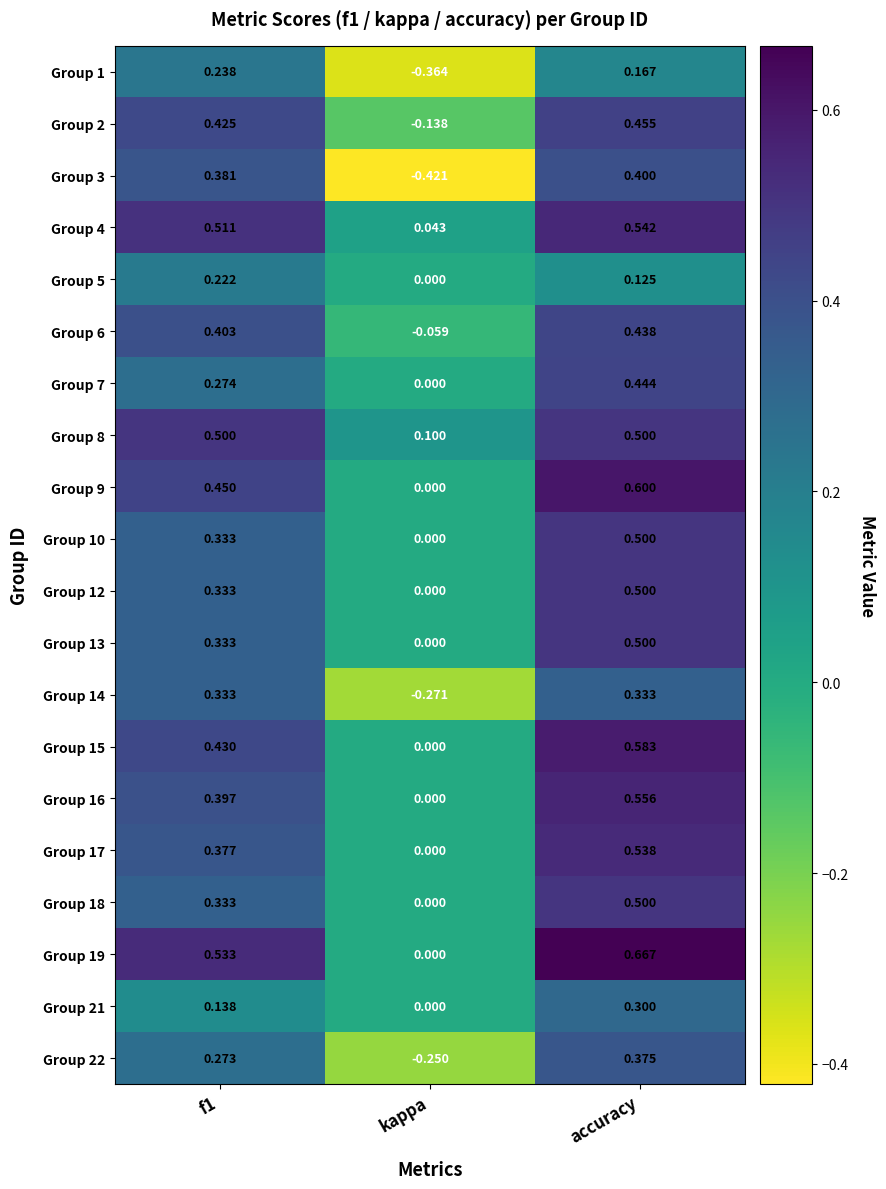

What is the difference between the highest and lowest values at accuracy?

0.5